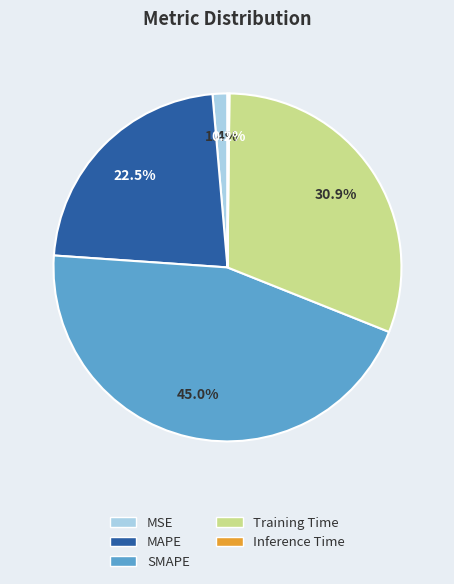

Which category has the biggest portion of the pie?

SMAPE